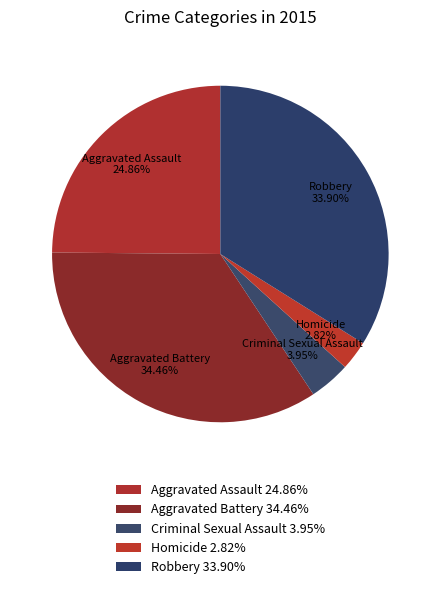

What is the ratio of the value at Homicide to the value at Criminal Sexual Assault?

0.7